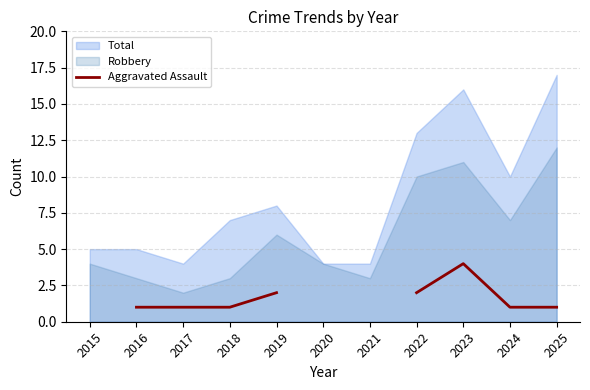

Where does the data first go above 1?

2019